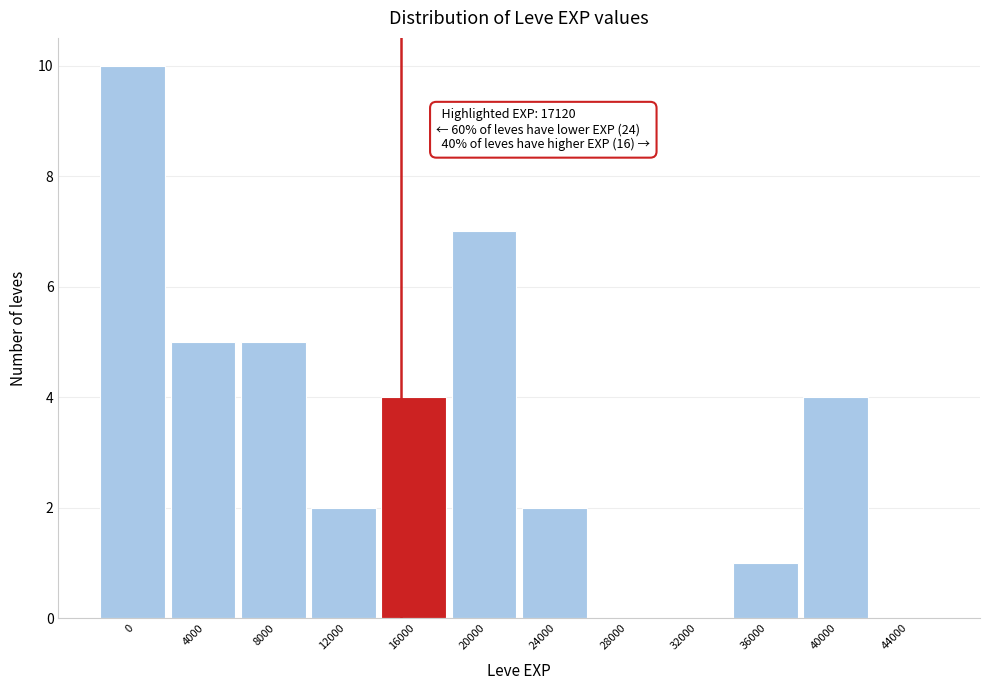

Reading left to right, list all the values displayed in this chart.

0=10	4000=5	8000=5	12000=2	16000=4	20000=7	24000=2	28000=0	32000=0	36000=1	40000=4	44000=0